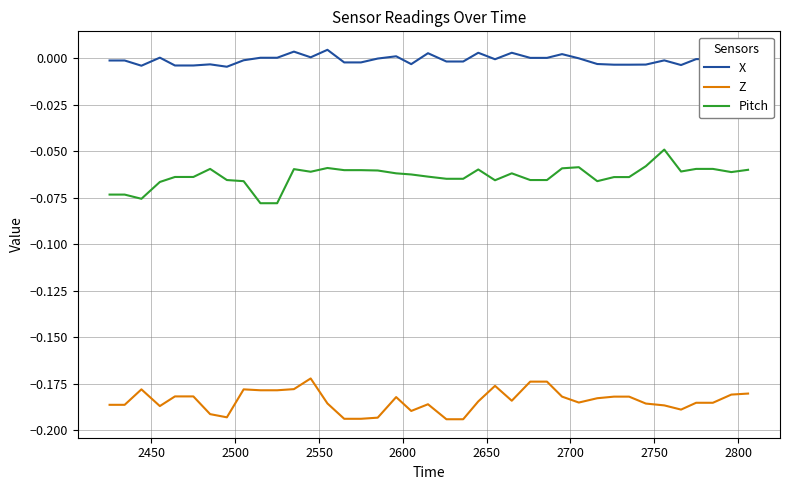

What is the sum of all Z values?

-7.4